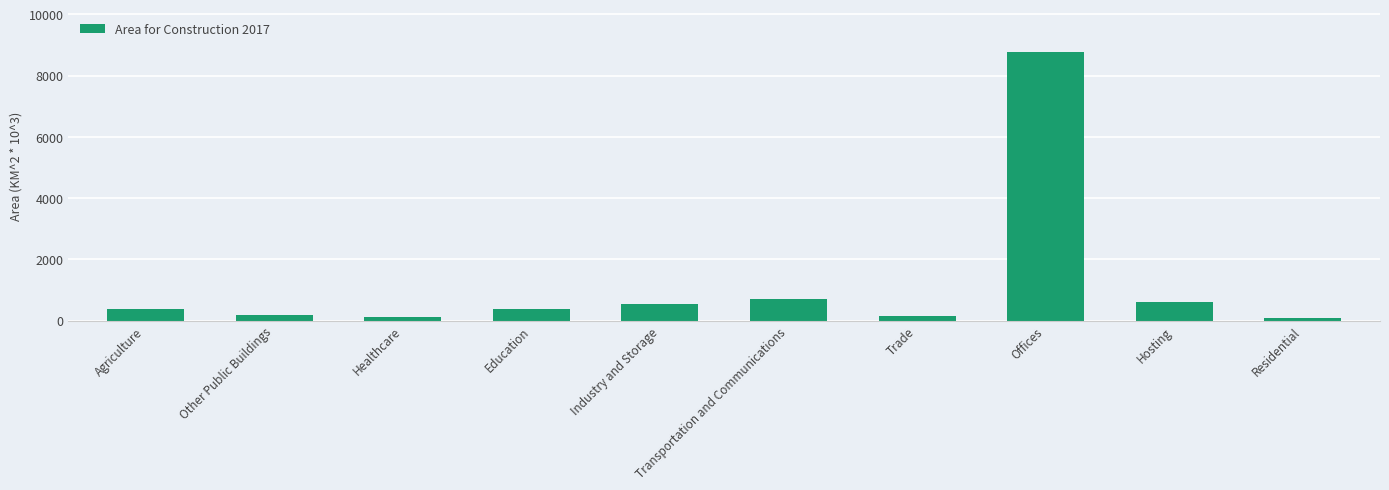

What is the label of the 6th bar from the right?

Industry and Storage